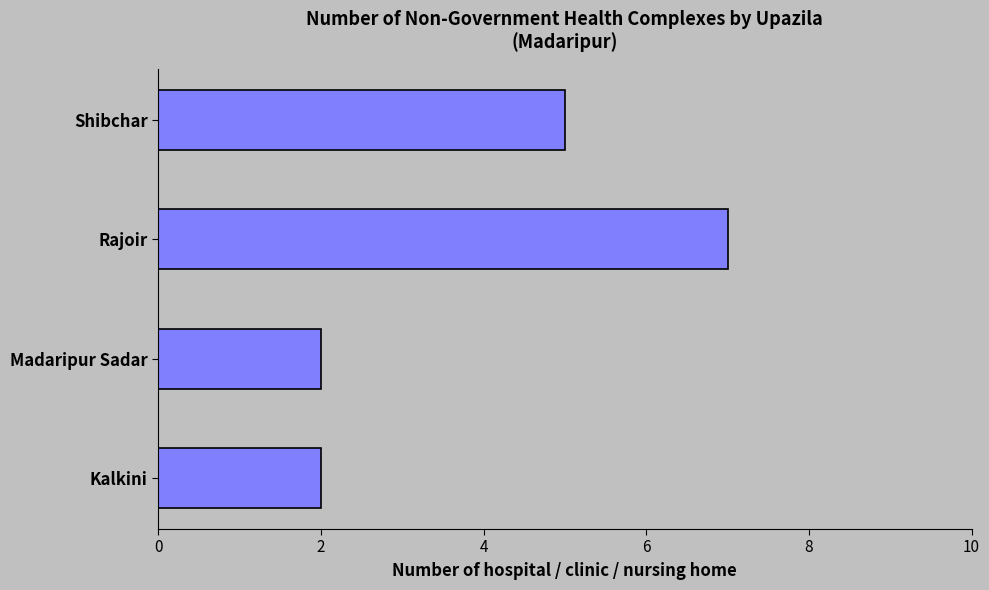

Reading bottom to top, extract all data points from this chart.

Kalkini=2	Madaripur Sadar=2	Rajoir=7	Shibchar=5